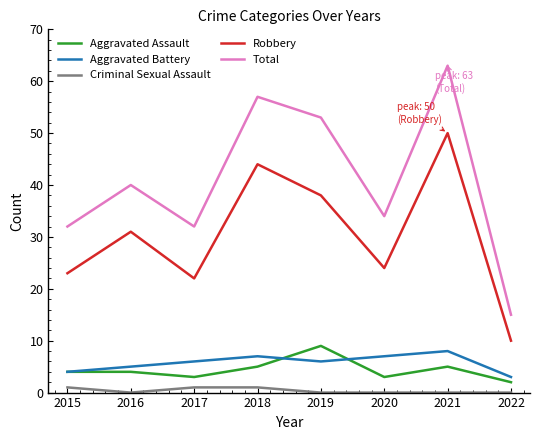

At which category is the sum across all series the highest?

2021